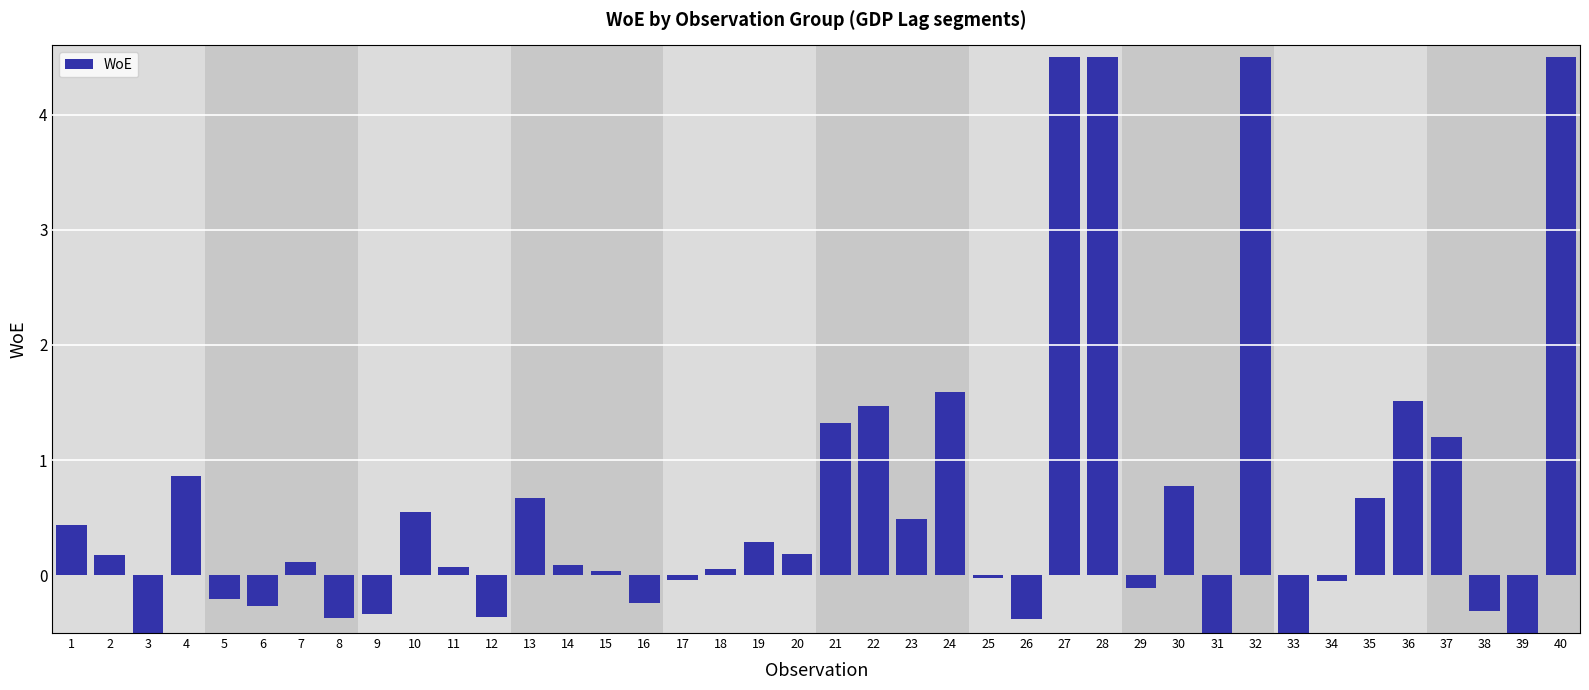

What is the difference between the maximum and minimum values?

5.6